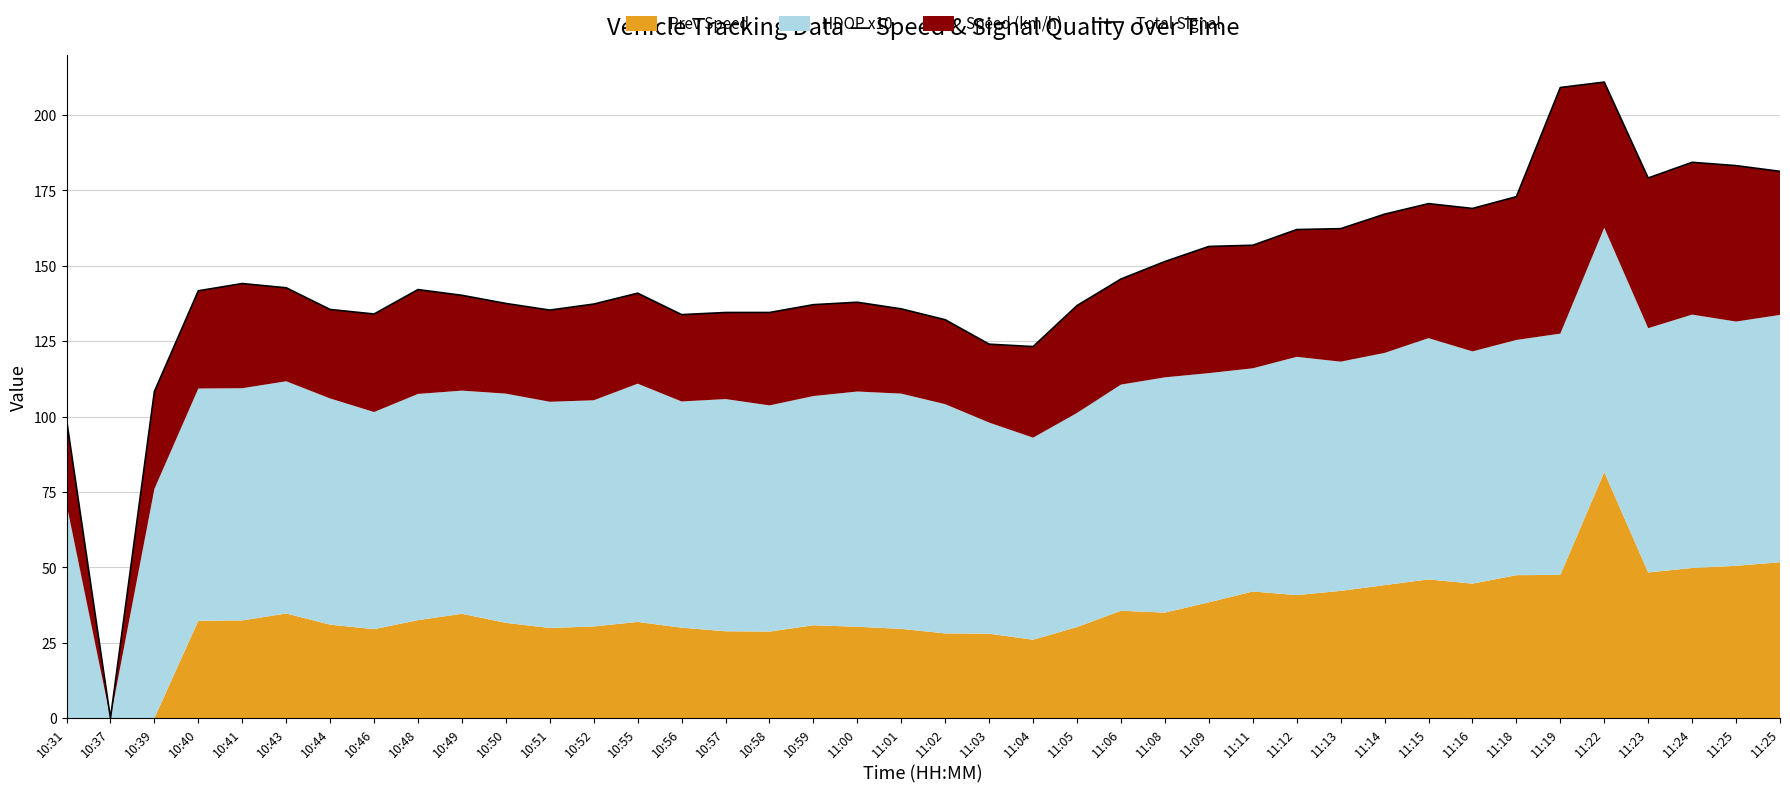

The chart shows a value of 133.8 at 10:56. True or false?

True